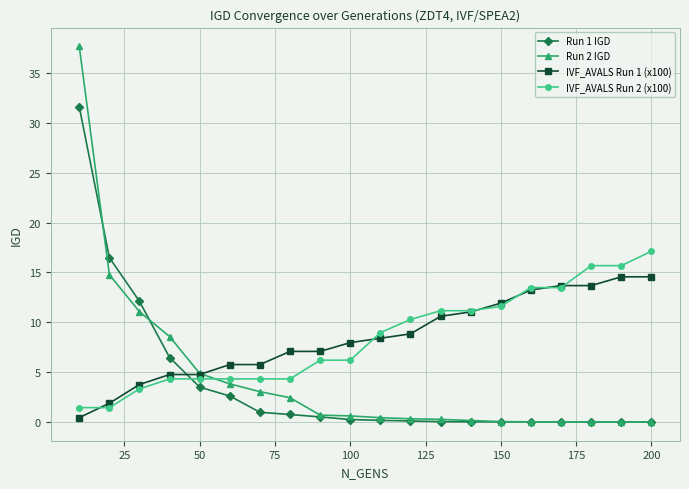

What is the value of the IVF_AVALS Run 1 (x100) point at the 16th from the left?

13.2